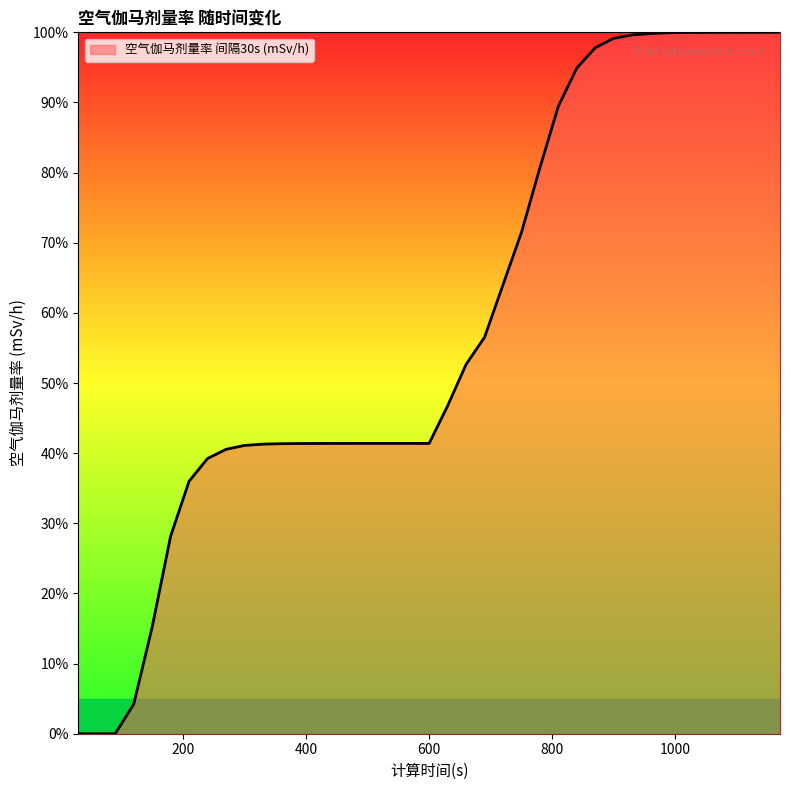

What is the greatest value displayed?

100.0